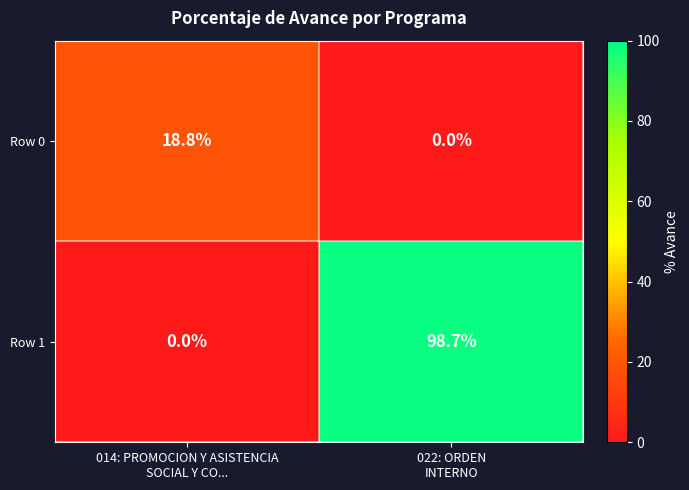

Which series has the largest total across all categories?

Row 1